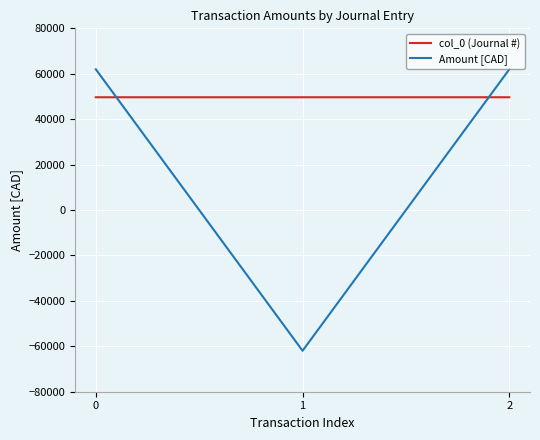

Rank the series by their average value, from highest to lowest.

col_0 (Journal #), Amount [CAD]